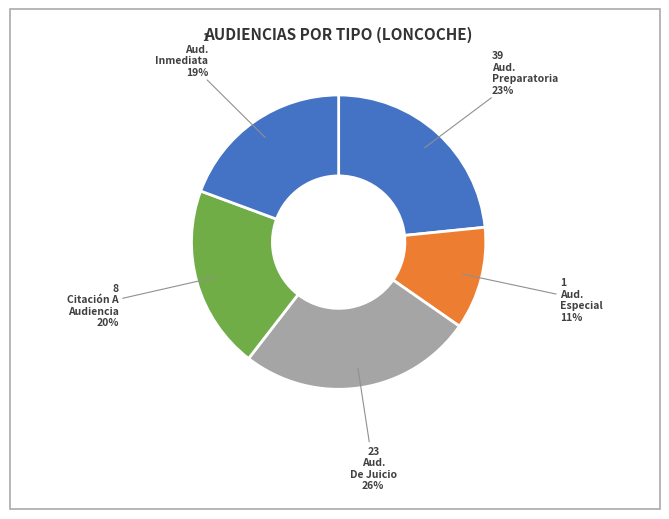

How many slices are in this pie chart?

5